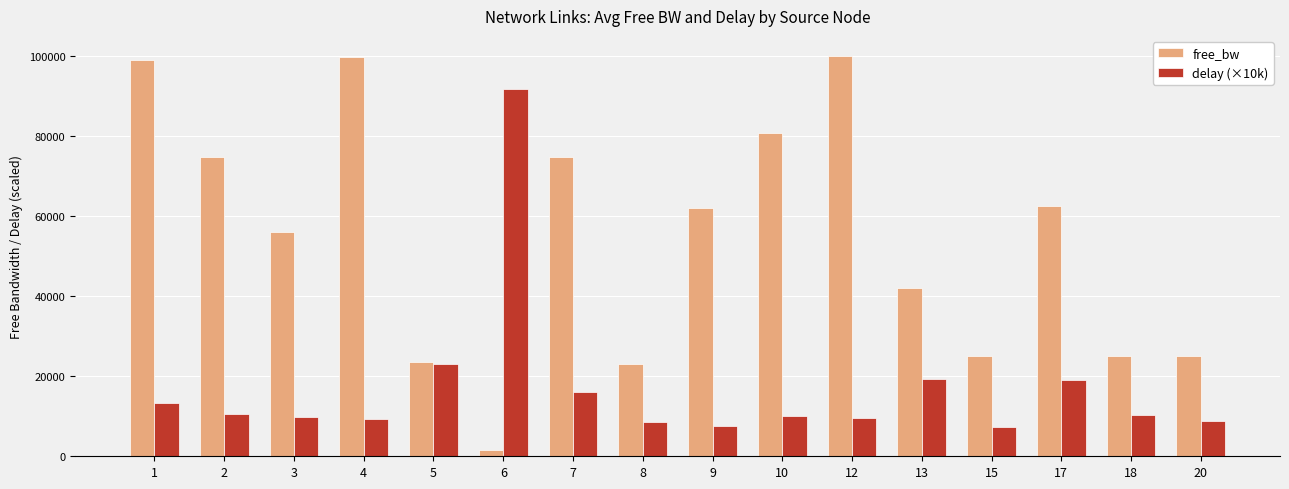

Read the free_bw value at 9.

62018.9